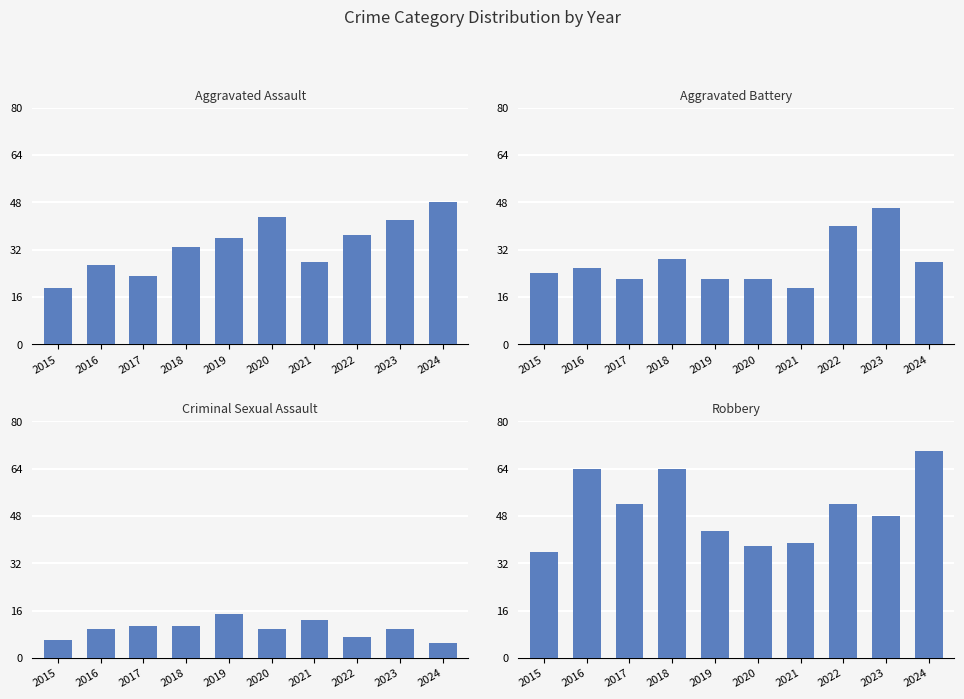

Is it true that Robbery equals 64 at 2018?

True